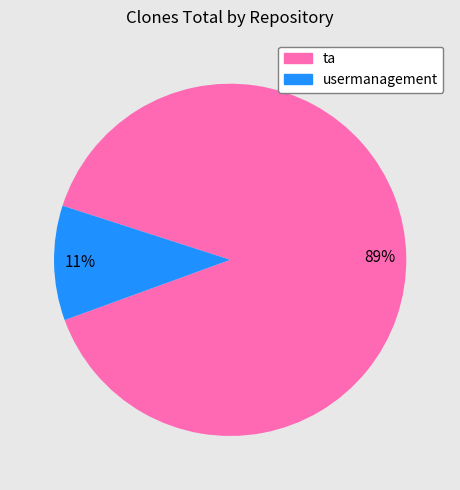

What percentage is the usermanagement slice, to the nearest percent?

11%